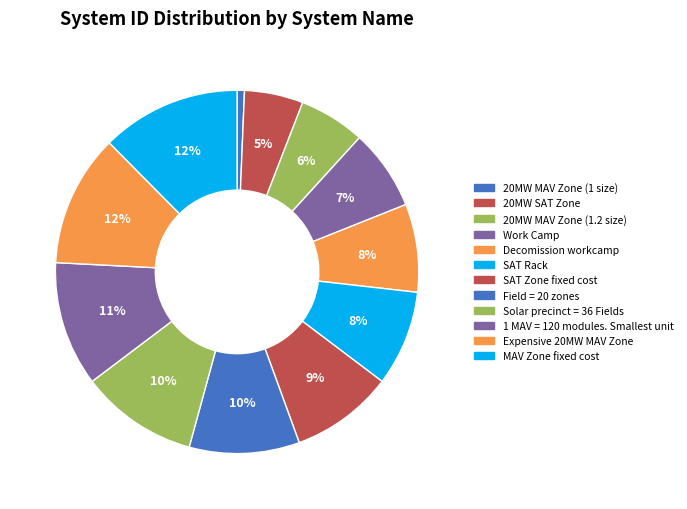

To the nearest percent, what percentage of the pie is Field = 20 zones?

10%